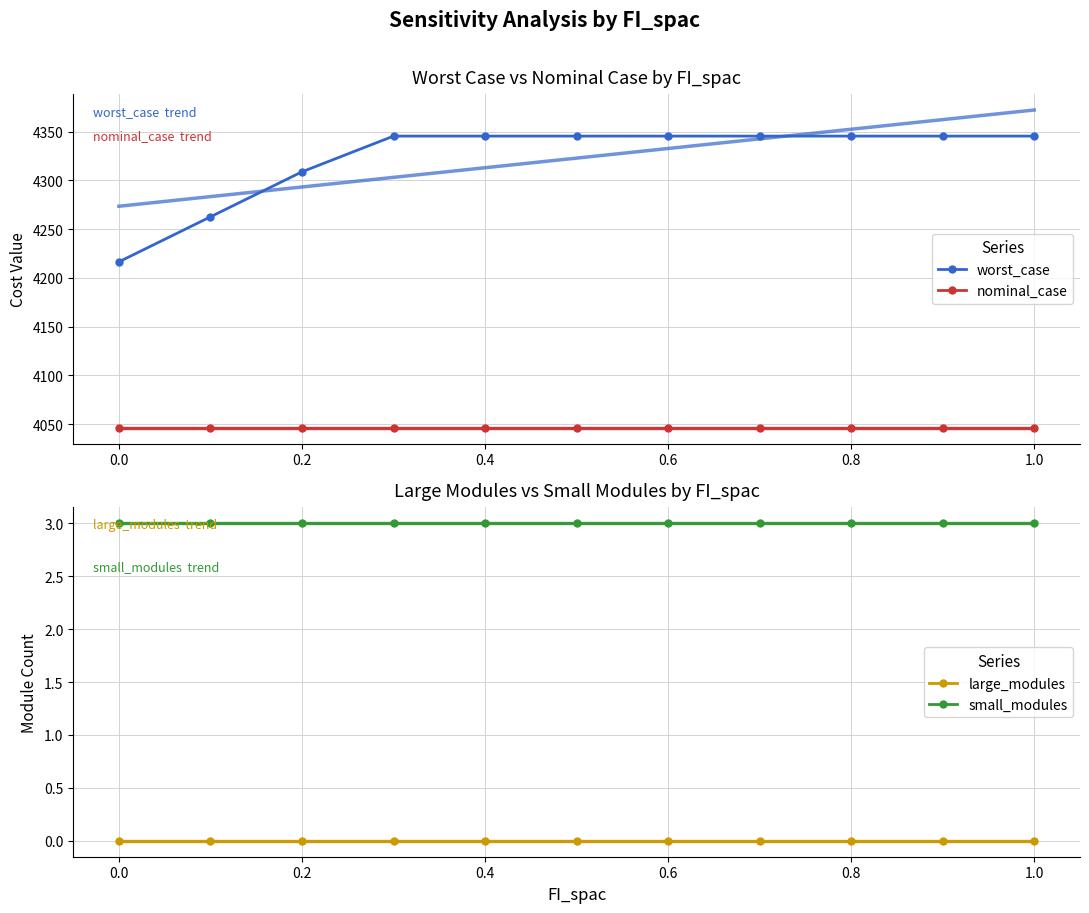

True or false: small_modules has more than 1 interior local peaks.

False